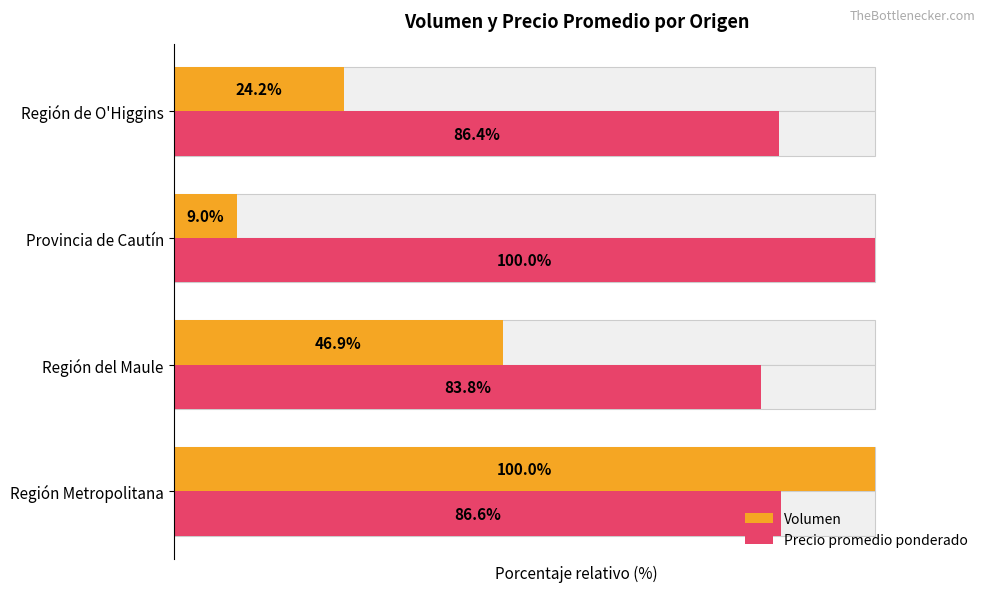

How many series are shown in this chart?

2